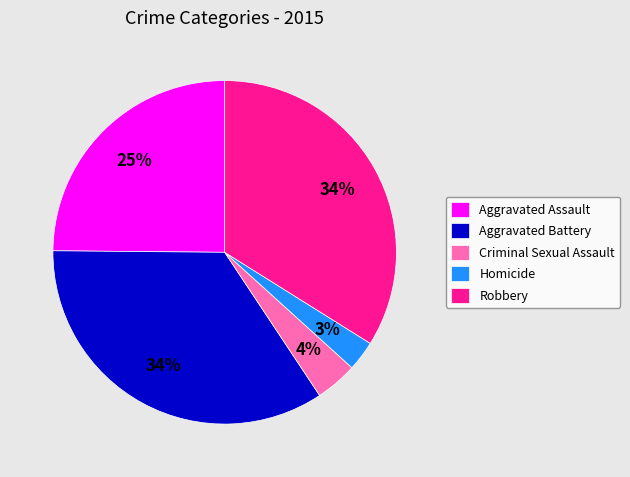

To the nearest percent, what is the average slice percentage?

20%